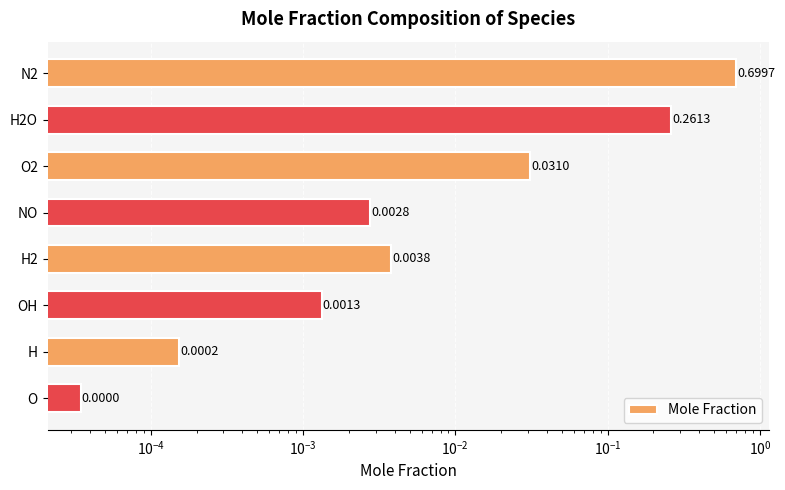

How many bars are there in total?

8